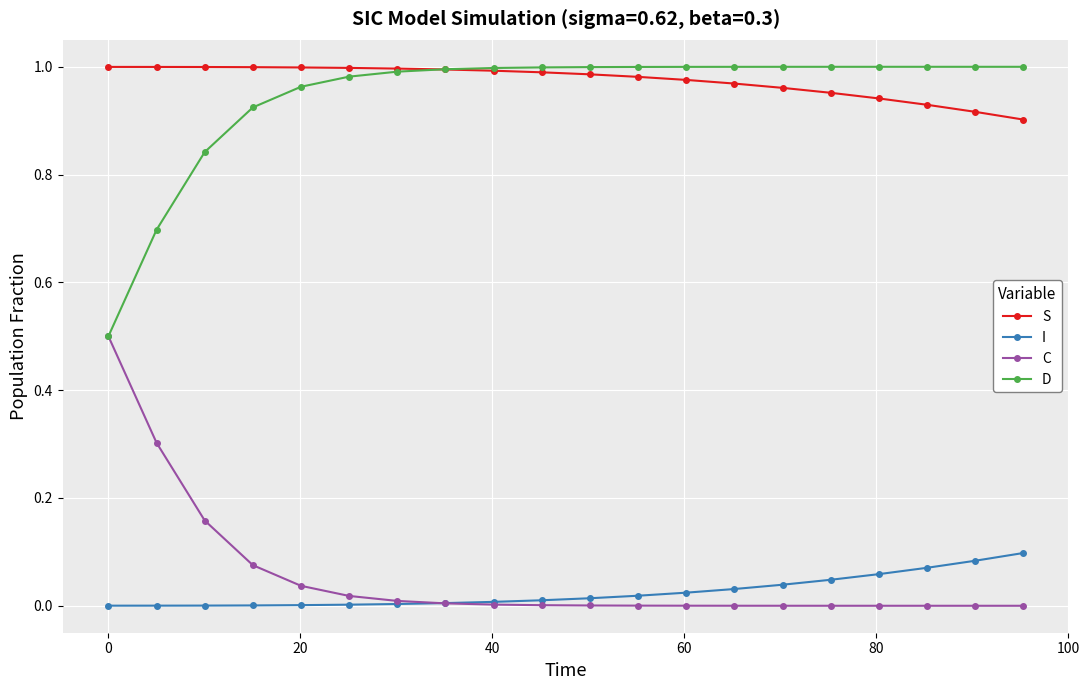

True or false: I and S cross at least once.

False